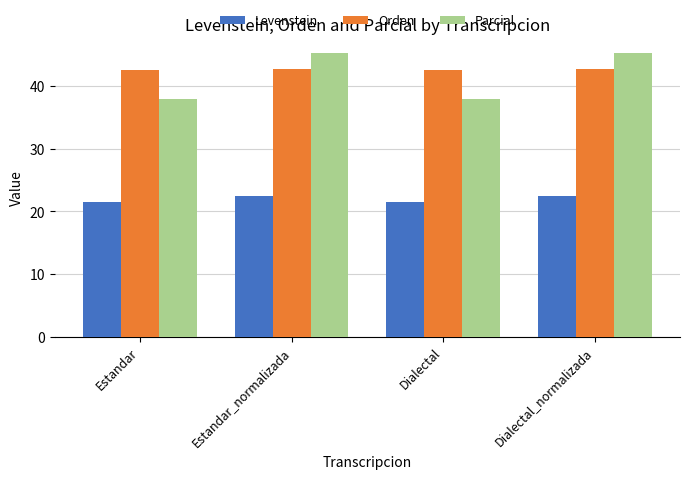

What are all the series names shown in the legend?

Levenstein, Orden, Parcial